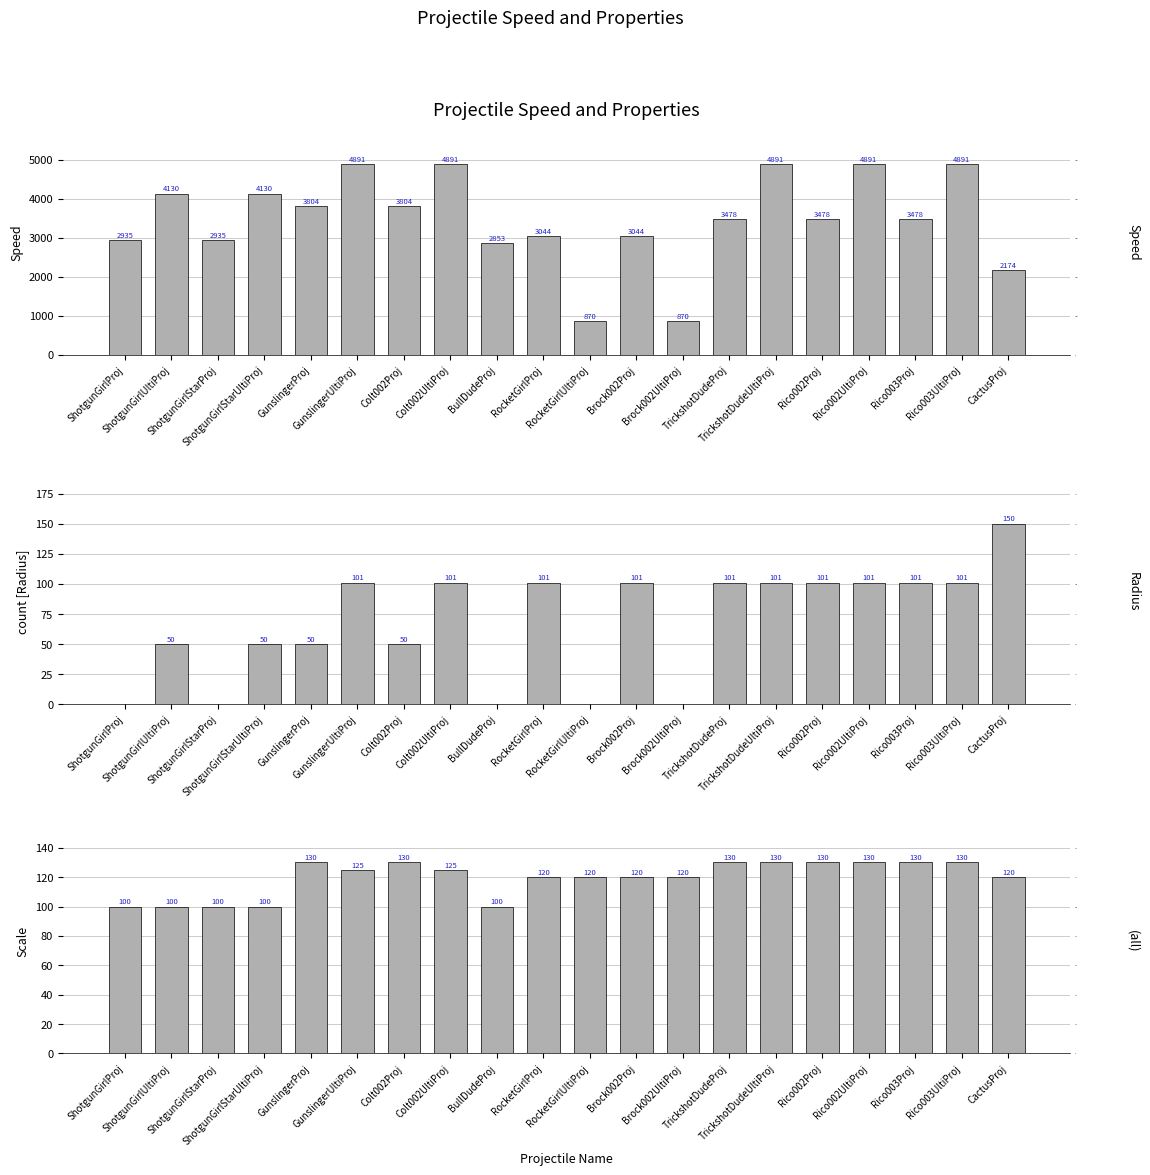

What is the spread (max minus min) of values at RocketGirlProj?

2943